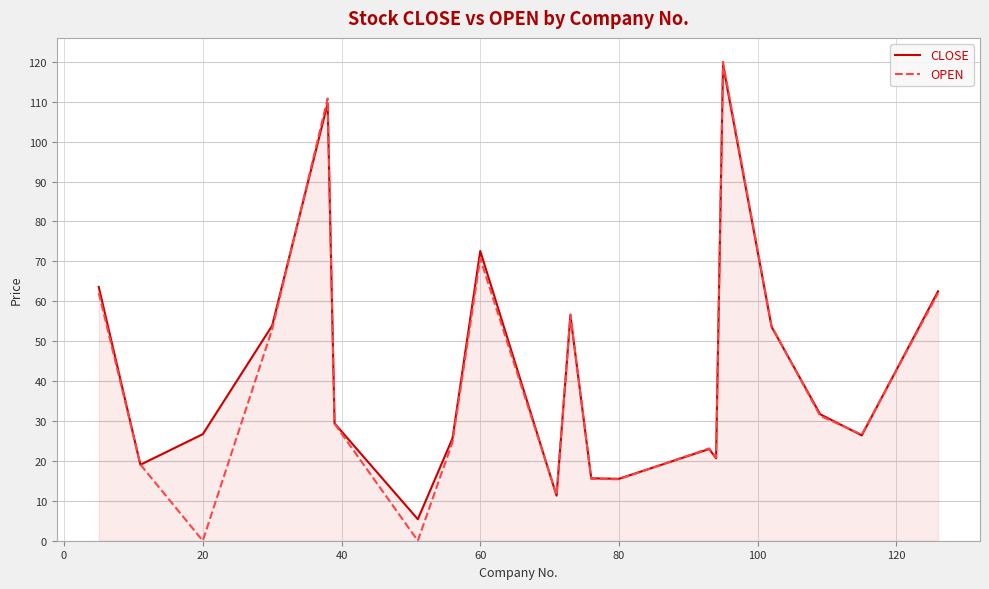

What are all the series names shown in the legend?

CLOSE, OPEN